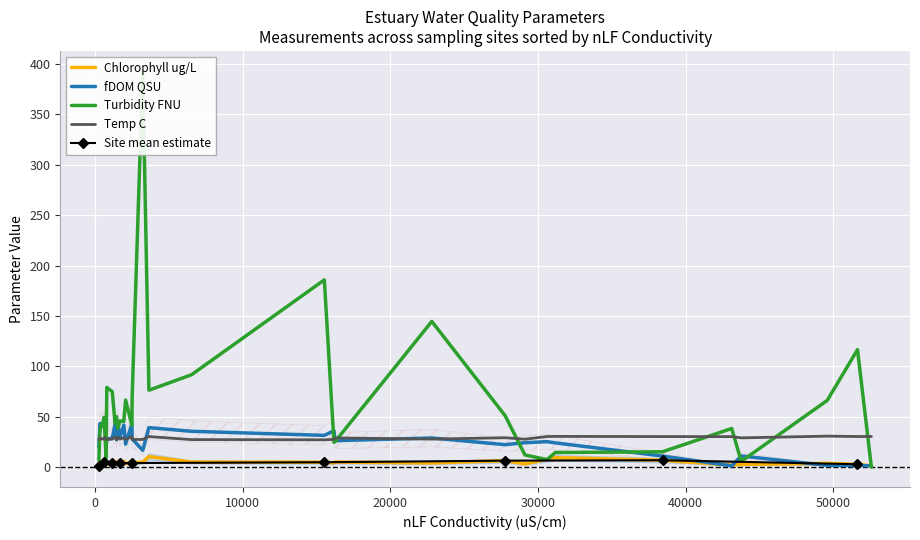

True or false: Chlorophyll ug/L and Temp C cross at least once.

False